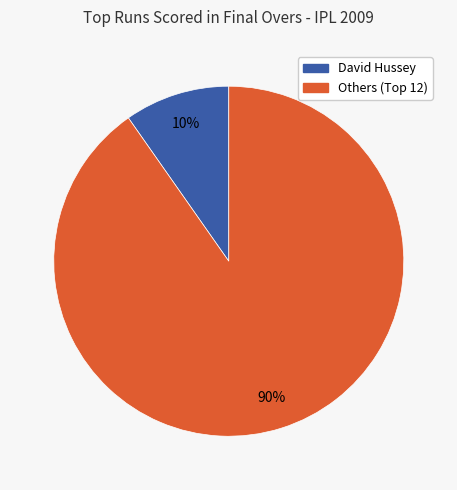

To the nearest percent, what is the average slice percentage?

50%